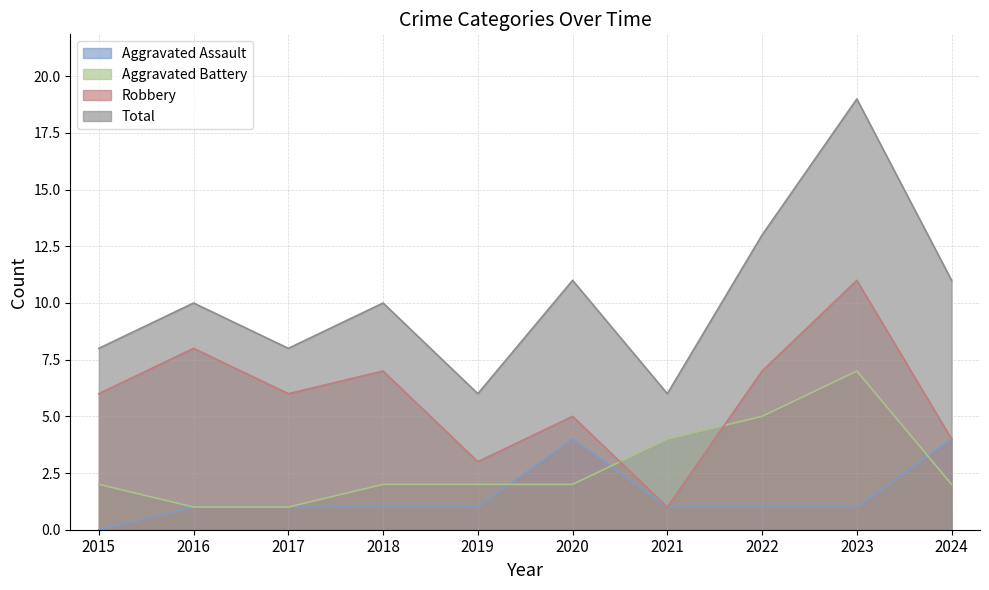

What is the difference between the Aggravated Assault values at 2019 and 2015?

1